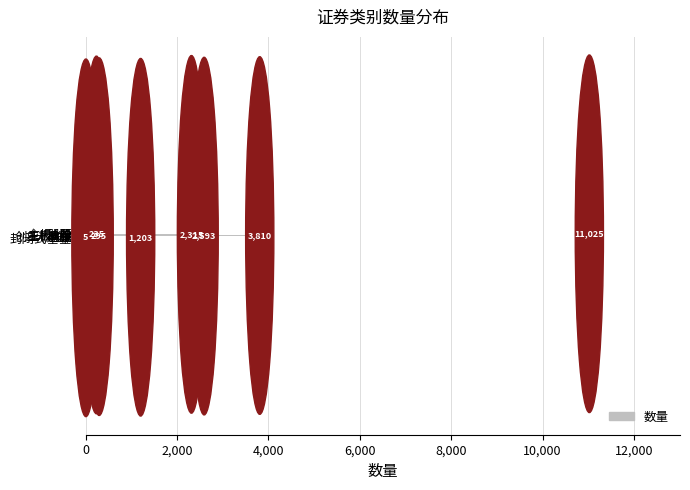

How many distinct data groups are displayed?

1